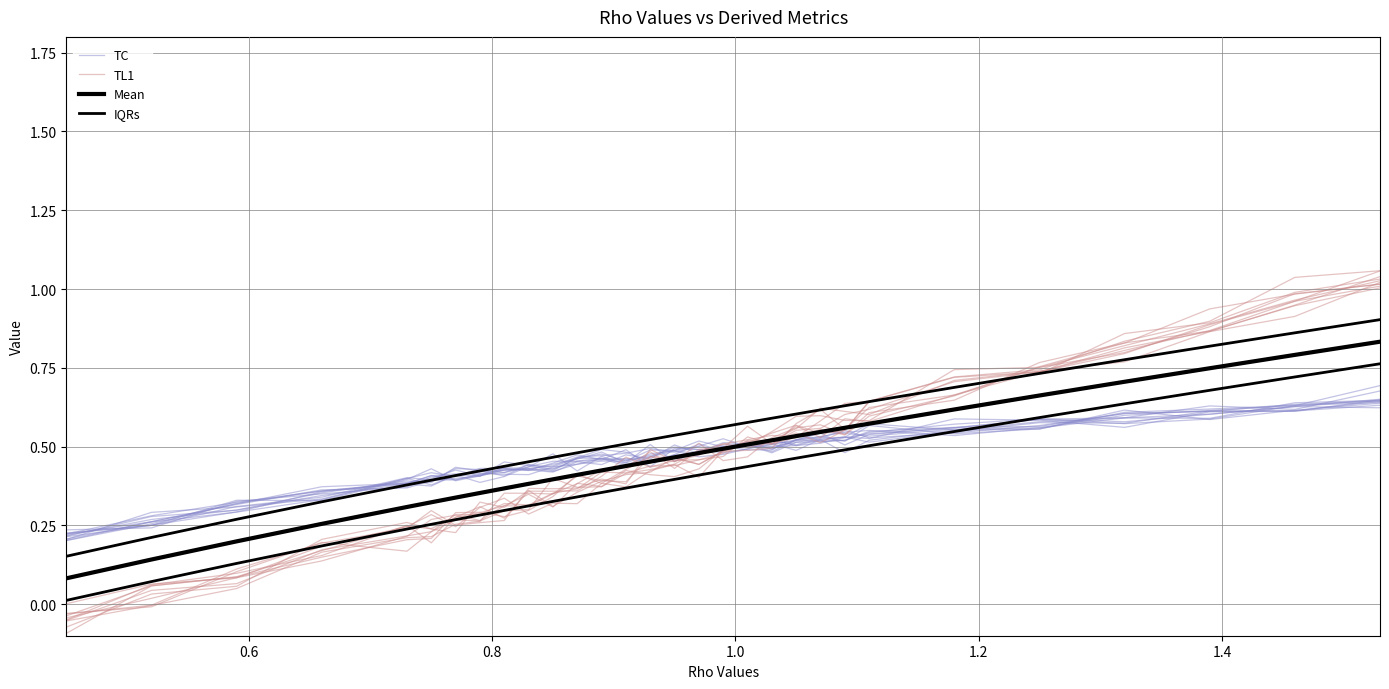

Which series has the largest range (max minus min)?

TL1